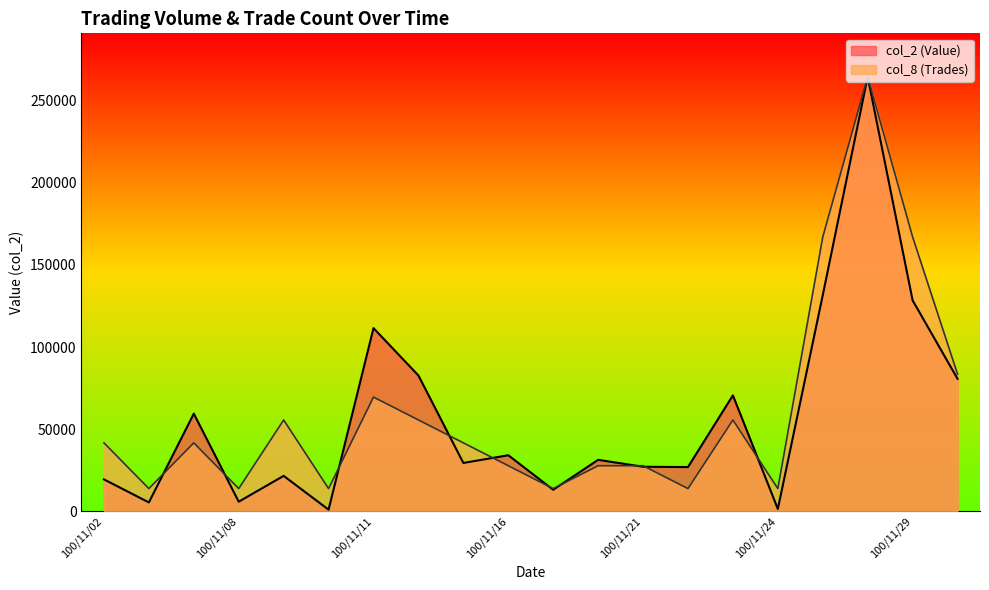

What are all the series names shown in the legend?

col_2 (Value), col_8 (Trades)